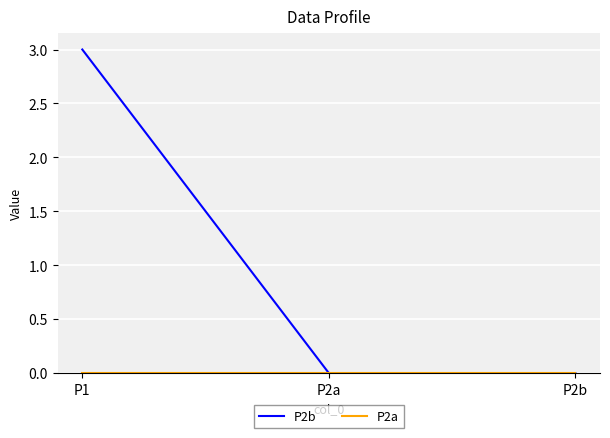

How many categories are shown in the chart?

3